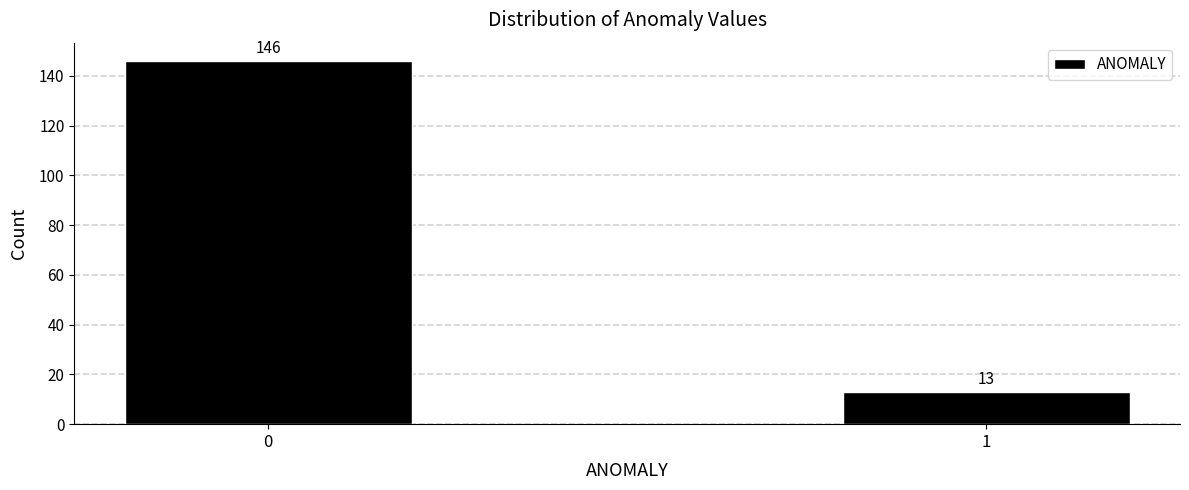

Reading left to right, transcribe all the data shown in this chart.

0=146	1=13